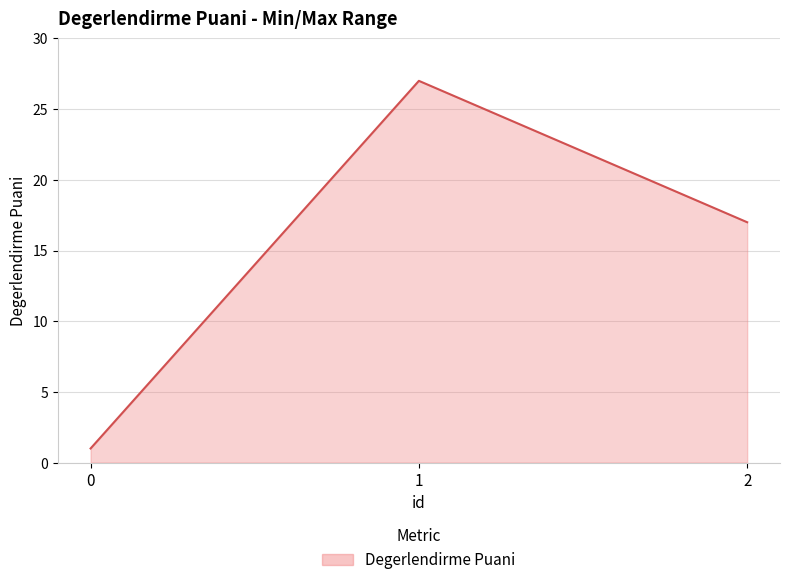

Rank the categories by value from lowest to highest.

0, 2, 1